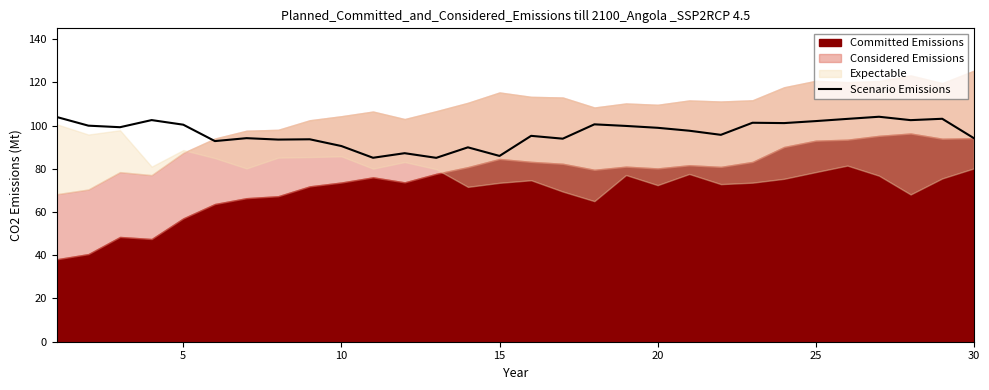

Does the chart have visible grid lines?

No